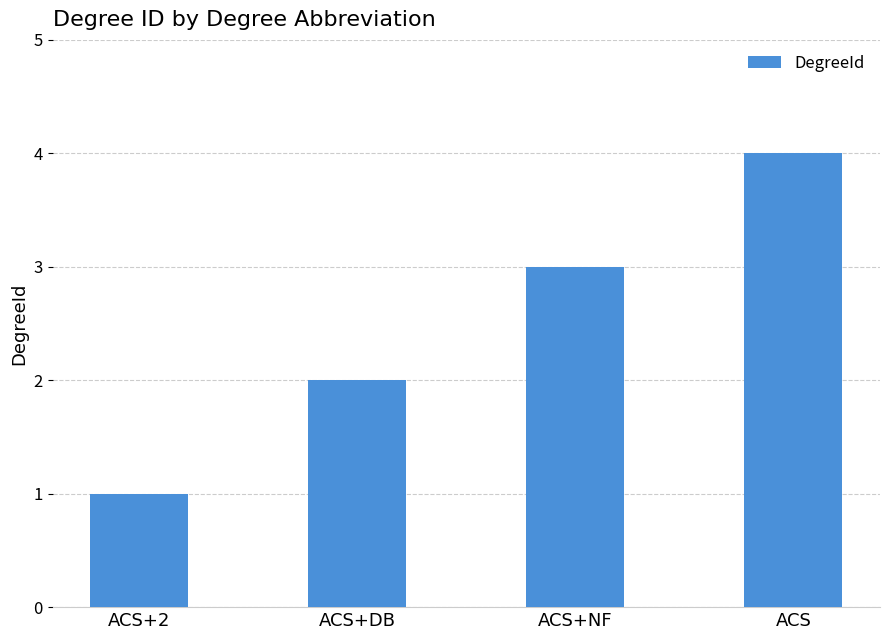

What position from the right is ACS+NF?

2